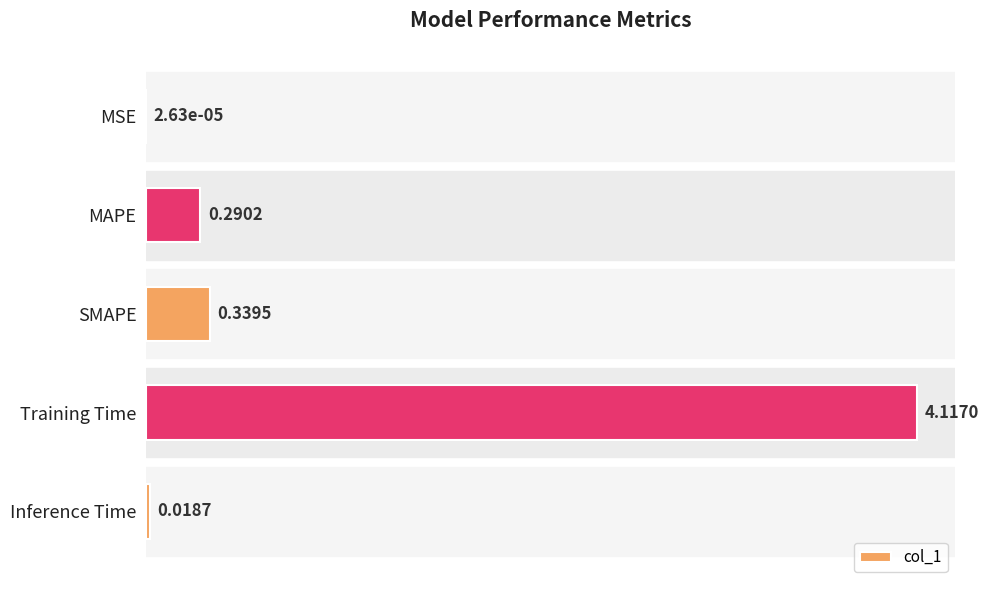

What is the sum of all values?

4.8